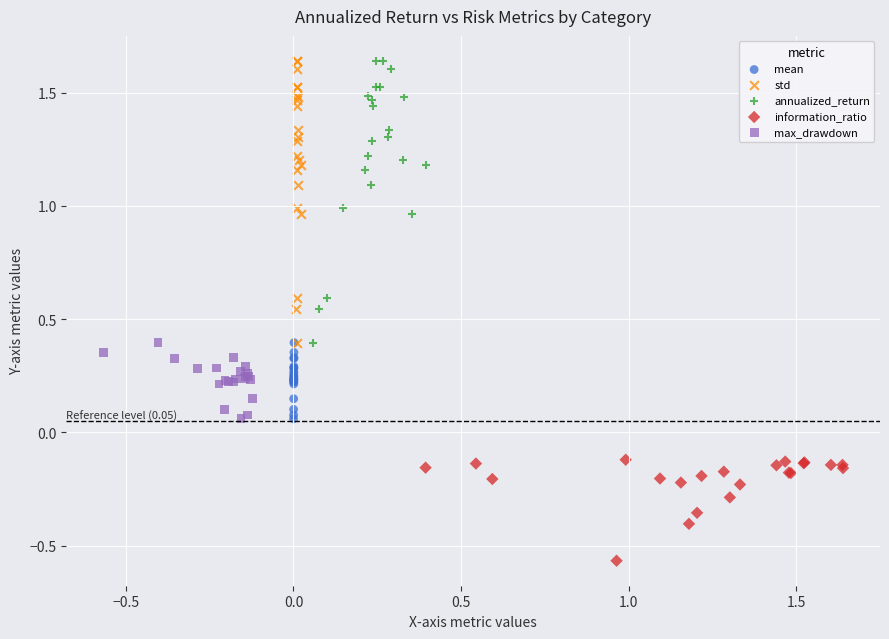

What are all the series names shown in the legend?

mean, std, annualized_return, information_ratio, max_drawdown